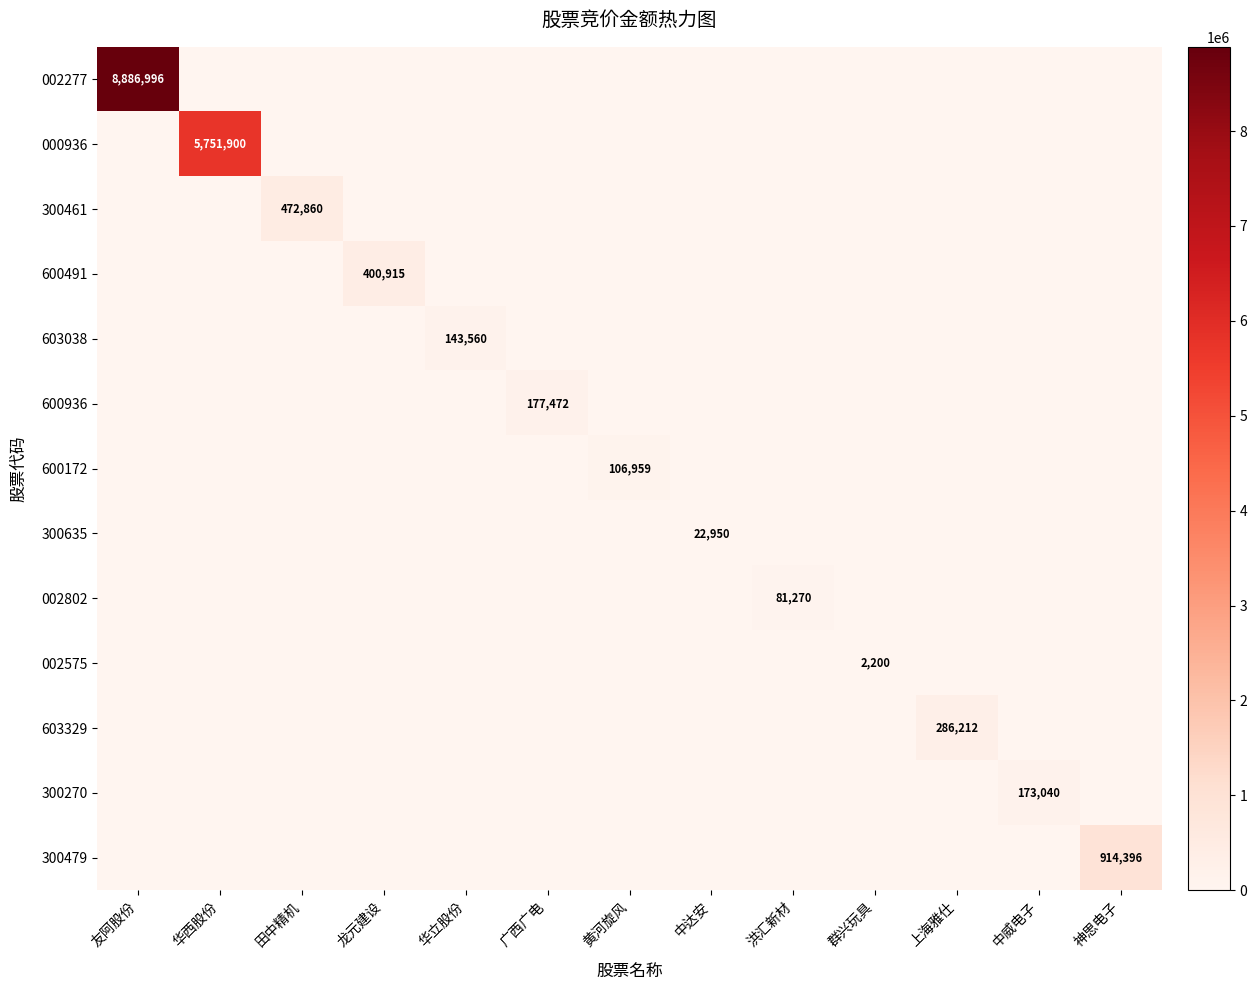

List the labels in order of 002802 value, largest first.

洪汇新材, 友阿股份, 华西股份, 田中精机, 龙元建设, 华立股份, 广西广电, 黄河旋风, 中达安, 群兴玩具, 上海雅仕, 中威电子, 神思电子